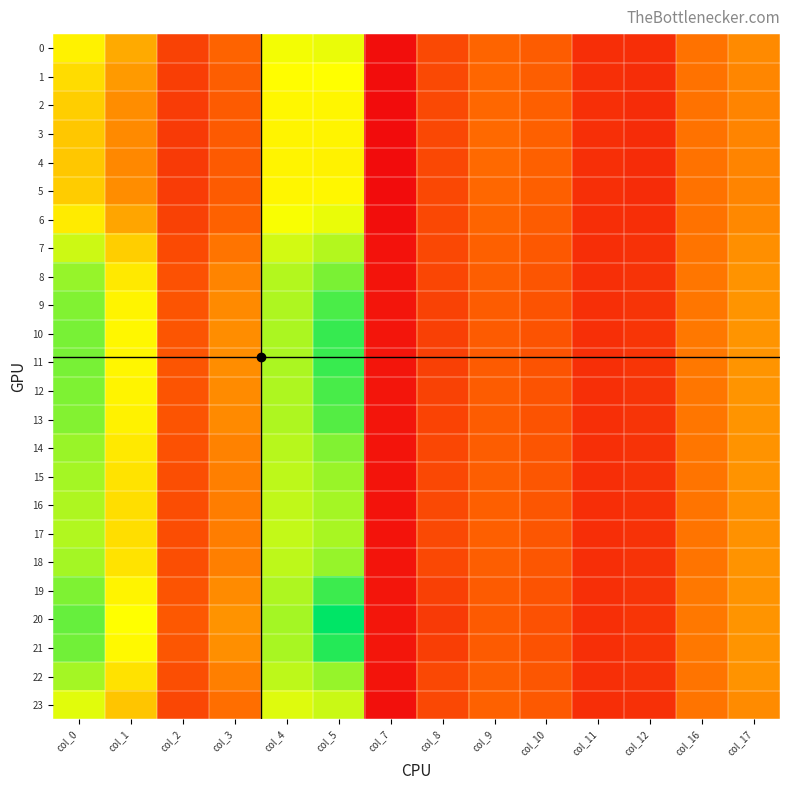

Which has a higher value, col_8 or col_4?

col_4